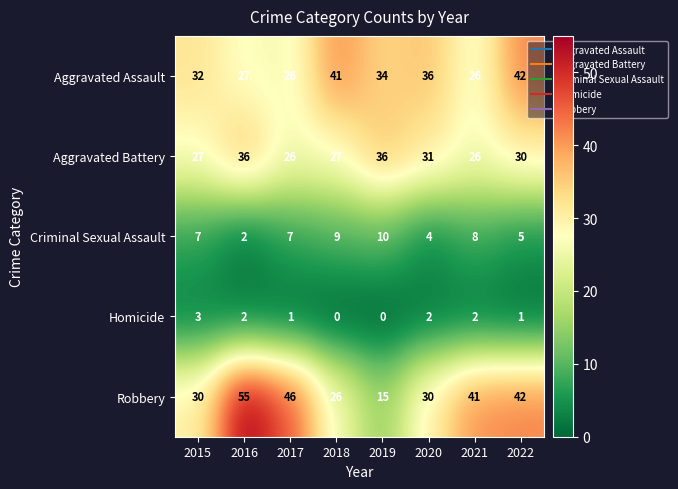

What is the maximum value for Homicide?

3